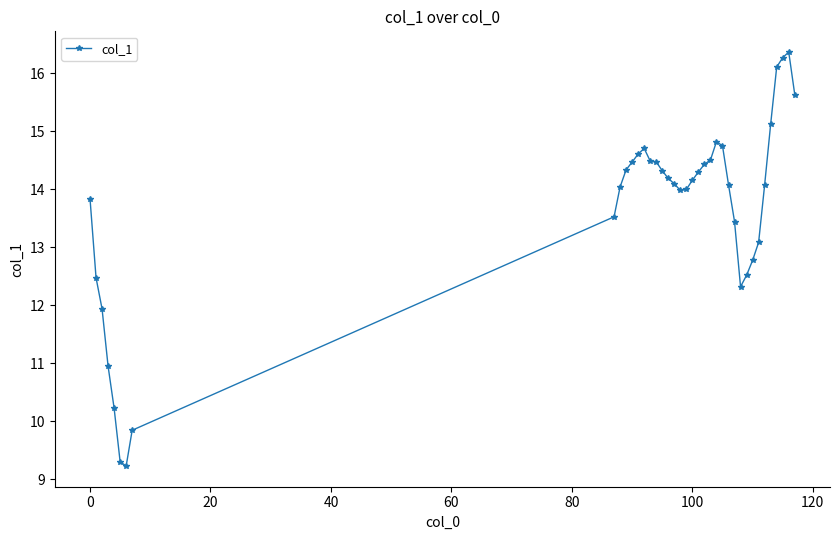

What is the minimum value shown in the chart?

9.2